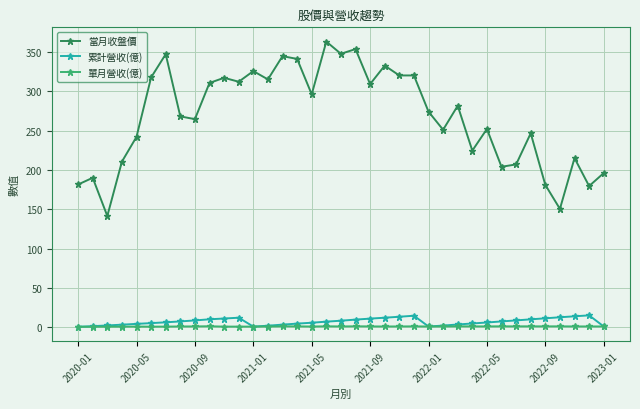

What is the value of the 累計營收(億) point at the 31st from the left?

8.9